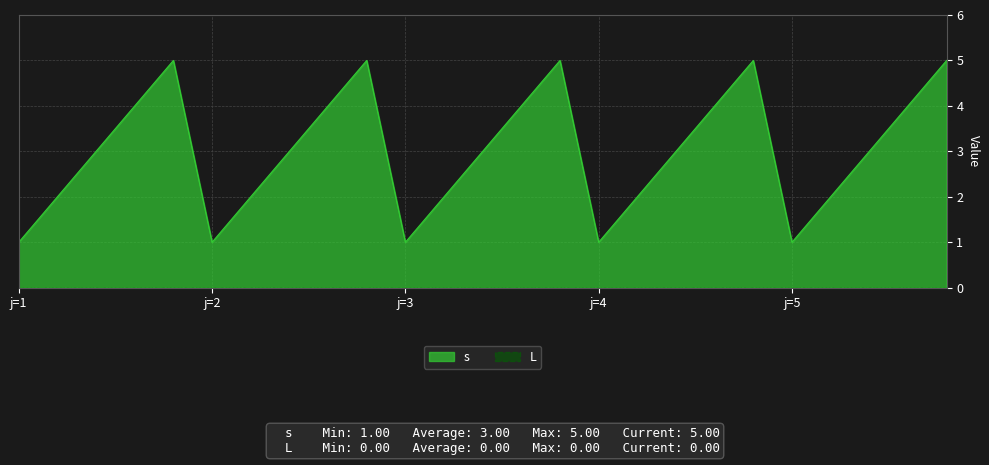

What is the difference between the maximum and minimum values in the s series?

4